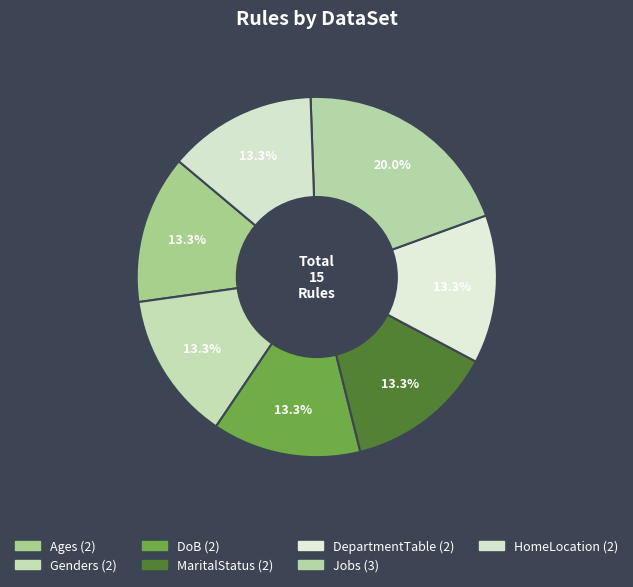

Does any single category account for the majority?

No